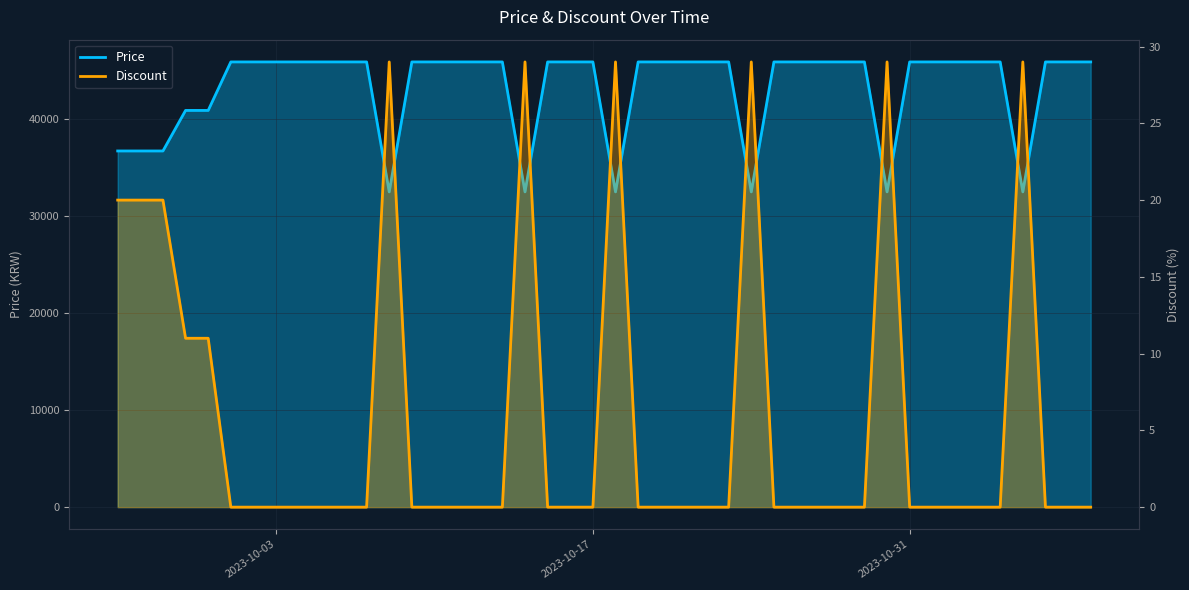

Reading left to right, extract all data points from this chart.

Price: 36720	36720	36720	40900	40900	45900	45900	45900	45900	32500	45900	45900	45900	45900	32500	45900	45900	45900	32500	45900	45900	45900	45900	45900	32500	45900	45900	45900	45900	45900	32500	45900	45900	45900	45900	45900	32500	45900	45900	45900
Discount: 20	20	20	11	11	0	0	0	0	29	0	0	0	0	29	0	0	0	29	0	0	0	0	0	29	0	0	0	0	0	29	0	0	0	0	0	29	0	0	0